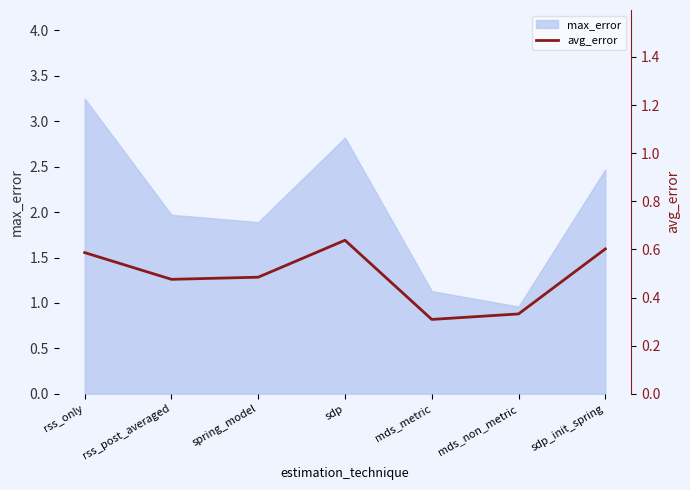

Which category has the highest value in the max_error series?

rss_only